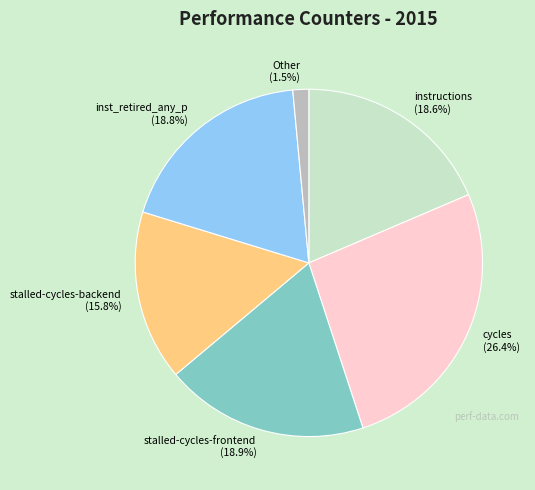

Combined, do inst_retired_any_p and cycles account for over 50%?

No